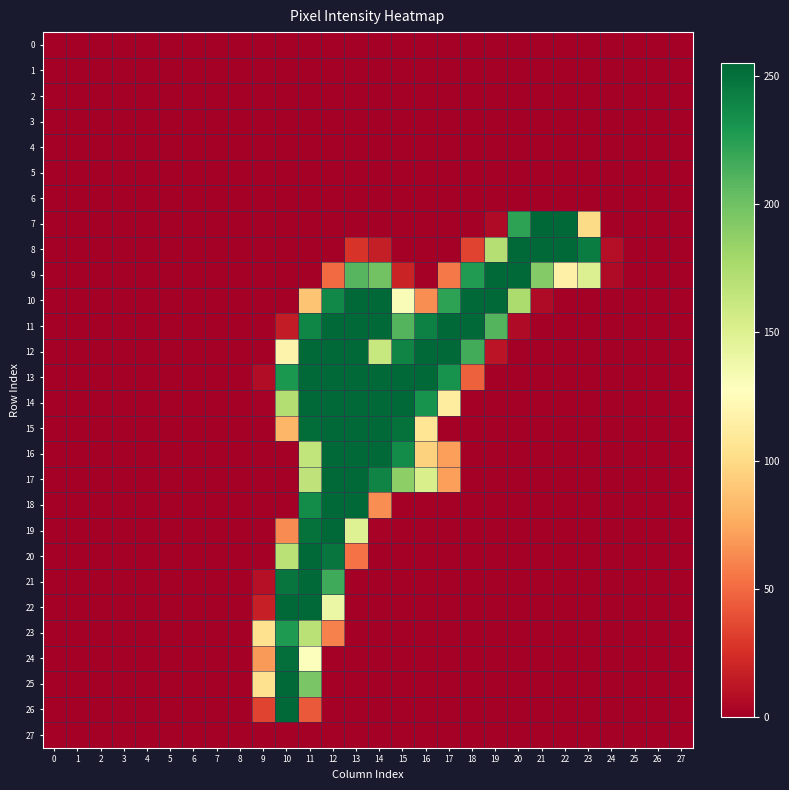

Reading right to left, what are all the values shown in this chart?

0: 27=0	26=0	25=0	24=0	23=0	22=0	21=0	20=0	19=0	18=0	17=0	16=0	15=0	14=0	13=0	12=0	11=0	10=0	9=0	8=0	7=0	6=0	5=0	4=0	3=0	2=0	1=0	0=0
1: 27=0	26=0	25=0	24=0	23=0	22=0	21=0	20=0	19=0	18=0	17=0	16=0	15=0	14=0	13=0	12=0	11=0	10=0	9=0	8=0	7=0	6=0	5=0	4=0	3=0	2=0	1=0	0=0
2: 27=0	26=0	25=0	24=0	23=0	22=0	21=0	20=0	19=0	18=0	17=0	16=0	15=0	14=0	13=0	12=0	11=0	10=0	9=0	8=0	7=0	6=0	5=0	4=0	3=0	2=0	1=0	0=0
3: 27=0	26=0	25=0	24=0	23=0	22=0	21=0	20=0	19=0	18=0	17=0	16=0	15=0	14=0	13=0	12=0	11=0	10=0	9=0	8=0	7=0	6=0	5=0	4=0	3=0	2=0	1=0	0=0
4: 27=0	26=0	25=0	24=0	23=0	22=0	21=0	20=0	19=0	18=0	17=0	16=0	15=0	14=0	13=0	12=0	11=0	10=0	9=0	8=0	7=0	6=0	5=0	4=0	3=0	2=0	1=0	0=0
5: 27=0	26=0	25=0	24=0	23=0	22=0	21=0	20=0	19=0	18=0	17=0	16=0	15=0	14=0	13=0	12=0	11=0	10=0	9=0	8=0	7=0	6=0	5=0	4=0	3=0	2=0	1=0	0=0
6: 27=0	26=0	25=0	24=0	23=0	22=0	21=0	20=0	19=0	18=0	17=0	16=0	15=0	14=0	13=0	12=0	11=0	10=0	9=0	8=0	7=0	6=0	5=0	4=0	3=0	2=0	1=0	0=0
7: 27=0	26=0	25=0	24=0	23=100	22=254	21=255	20=223	19=6	18=0	17=0	16=0	15=0	14=0	13=0	12=0	11=0	10=0	9=0	8=0	7=0	6=0	5=0	4=0	3=0	2=0	1=0	0=0
8: 27=0	26=0	25=0	24=8	23=244	22=254	21=254	20=254	19=171	18=34	17=0	16=0	15=0	14=16	13=27	12=0	11=0	10=0	9=0	8=0	7=0	6=0	5=0	4=0	3=0	2=0	1=0	0=0
9: 27=0	26=0	25=0	24=6	23=150	22=116	21=192	20=254	19=254	18=227	17=56	16=0	15=19	14=199	13=209	12=50	11=0	10=0	9=0	8=0	7=0	6=0	5=0	4=0	3=0	2=0	1=0	0=0
10: 27=0	26=0	25=0	24=0	23=0	22=0	21=6	20=175	19=254	18=254	17=223	16=64	15=131	14=254	13=254	12=238	11=88	10=0	9=0	8=0	7=0	6=0	5=0	4=0	3=0	2=0	1=0	0=0
11: 27=0	26=0	25=0	24=0	23=0	22=0	21=0	20=6	19=210	18=254	17=254	16=242	15=210	14=254	13=254	12=254	11=239	10=15	9=0	8=0	7=0	6=0	5=0	4=0	3=0	2=0	1=0	0=0
12: 27=0	26=0	25=0	24=0	23=0	22=0	21=0	20=0	19=11	18=216	17=254	16=254	15=240	14=162	13=254	12=254	11=254	10=118	9=0	8=0	7=0	6=0	5=0	4=0	3=0	2=0	1=0	0=0
13: 27=0	26=0	25=0	24=0	23=0	22=0	21=0	20=0	19=0	18=46	17=232	16=254	15=254	14=254	13=254	12=254	11=254	10=229	9=7	8=0	7=0	6=0	5=0	4=0	3=0	2=0	1=0	0=0
14: 27=0	26=0	25=0	24=0	23=0	22=0	21=0	20=0	19=0	18=0	17=112	16=232	15=254	14=254	13=254	12=254	11=254	10=172	9=1	8=0	7=0	6=0	5=0	4=0	3=0	2=0	1=0	0=0
15: 27=0	26=0	25=0	24=0	23=0	22=0	21=0	20=0	19=0	18=0	17=0	16=107	15=250	14=254	13=254	12=254	11=252	10=81	9=0	8=0	7=0	6=0	5=0	4=0	3=0	2=0	1=0	0=0
16: 27=0	26=0	25=0	24=0	23=0	22=0	21=0	20=0	19=0	18=0	17=71	16=95	15=236	14=254	13=254	12=254	11=165	10=0	9=0	8=0	7=0	6=0	5=0	4=0	3=0	2=0	1=0	0=0
17: 27=0	26=0	25=0	24=0	23=0	22=0	21=0	20=0	19=0	18=0	17=71	16=153	15=188	14=240	13=254	12=254	11=166	10=0	9=0	8=0	7=0	6=0	5=0	4=0	3=0	2=0	1=0	0=0
18: 27=0	26=0	25=0	24=0	23=0	22=0	21=0	20=0	19=0	18=0	17=0	16=0	15=0	14=64	13=254	12=254	11=236	10=0	9=0	8=0	7=0	6=0	5=0	4=0	3=0	2=0	1=0	0=0
19: 27=0	26=0	25=0	24=0	23=0	22=0	21=0	20=0	19=0	18=0	17=0	16=0	15=0	14=2	13=149	12=254	11=250	10=63	9=0	8=0	7=0	6=0	5=0	4=0	3=0	2=0	1=0	0=0
20: 27=0	26=0	25=0	24=0	23=0	22=0	21=0	20=0	19=0	18=0	17=0	16=0	15=0	14=0	13=53	12=248	11=254	10=169	9=0	8=0	7=0	6=0	5=0	4=0	3=0	2=0	1=0	0=0
21: 27=0	26=0	25=0	24=0	23=0	22=0	21=0	20=0	19=0	18=0	17=0	16=0	15=0	14=0	13=0	12=217	11=254	10=248	9=9	8=0	7=0	6=0	5=0	4=0	3=0	2=0	1=0	0=0
22: 27=0	26=0	25=0	24=0	23=0	22=0	21=0	20=0	19=0	18=0	17=0	16=0	15=0	14=0	13=0	12=140	11=254	10=254	9=17	8=0	7=0	6=0	5=0	4=0	3=0	2=0	1=0	0=0
23: 27=0	26=0	25=0	24=0	23=0	22=0	21=0	20=0	19=0	18=0	17=0	16=0	15=0	14=0	13=0	12=59	11=169	10=228	9=104	8=0	7=0	6=0	5=0	4=0	3=0	2=0	1=0	0=0
24: 27=0	26=0	25=0	24=0	23=0	22=0	21=0	20=0	19=0	18=0	17=0	16=0	15=0	14=0	13=0	12=0	11=129	10=251	9=69	8=0	7=0	6=0	5=0	4=0	3=0	2=0	1=0	0=0
25: 27=0	26=0	25=0	24=0	23=0	22=0	21=0	20=0	19=0	18=0	17=0	16=0	15=0	14=0	13=0	12=0	11=196	10=254	9=104	8=0	7=0	6=0	5=0	4=0	3=0	2=0	1=0	0=0
26: 27=0	26=0	25=0	24=0	23=0	22=0	21=0	20=0	19=0	18=0	17=0	16=0	15=0	14=0	13=0	12=0	11=43	10=254	9=34	8=0	7=0	6=0	5=0	4=0	3=0	2=0	1=0	0=0
27: 27=0	26=0	25=0	24=0	23=0	22=0	21=0	20=0	19=0	18=0	17=0	16=0	15=0	14=0	13=0	12=0	11=0	10=0	9=0	8=0	7=0	6=0	5=0	4=0	3=0	2=0	1=0	0=0